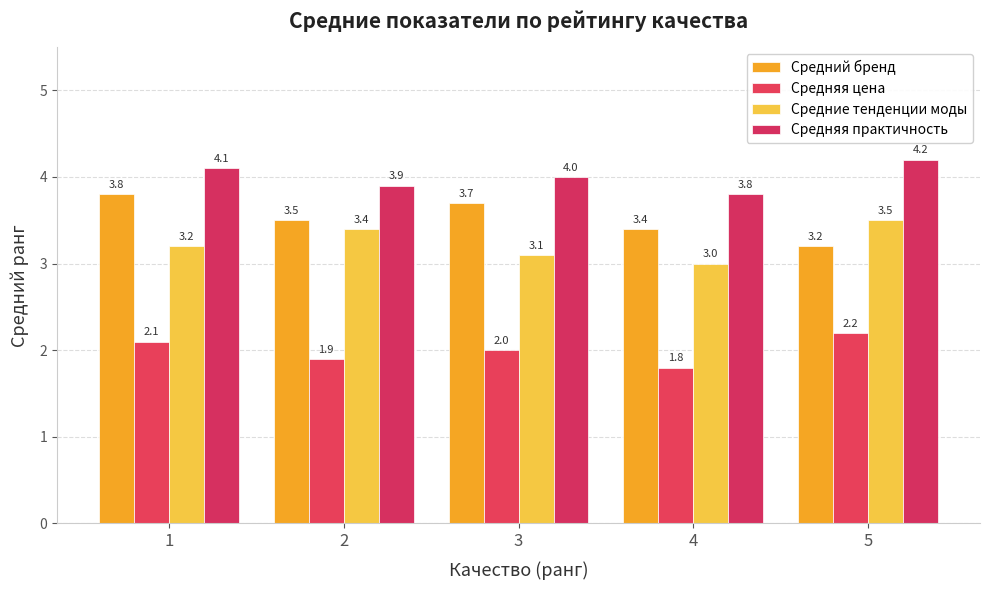

Count the number of data series in this chart.

4